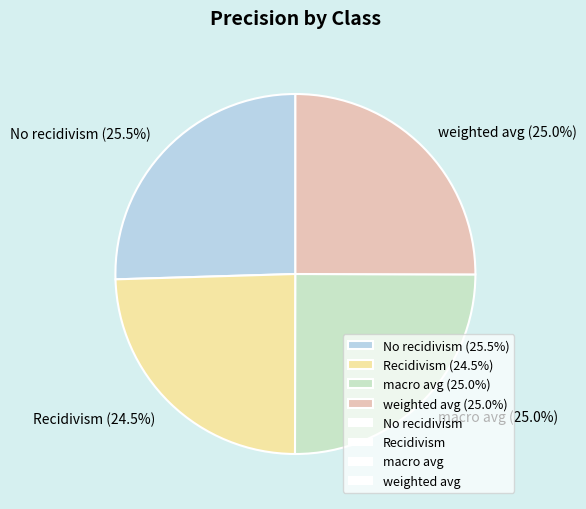

What percentage do macro avg and weighted avg together represent?

50.0%